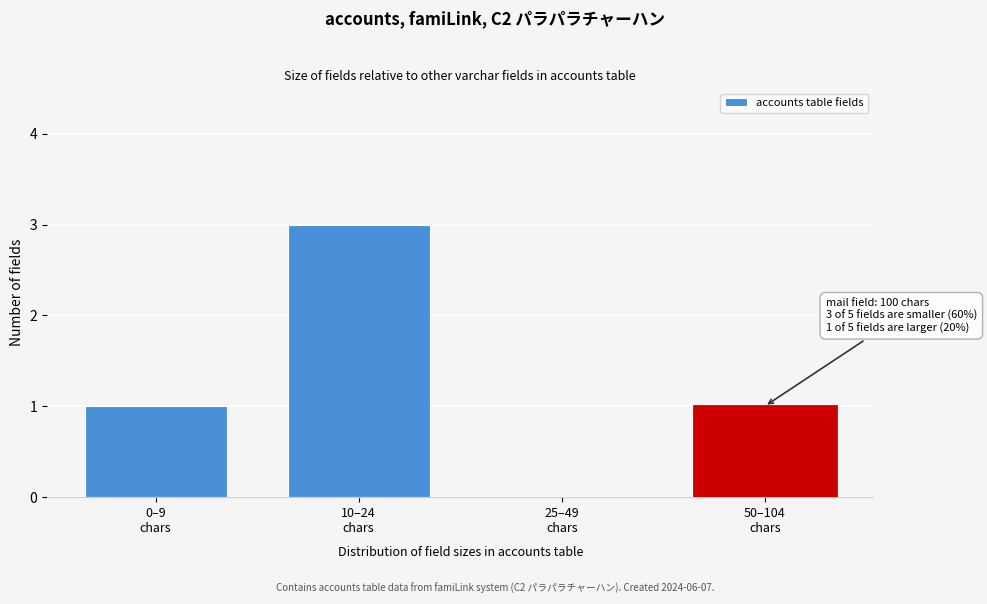

What is the greatest value displayed?

3